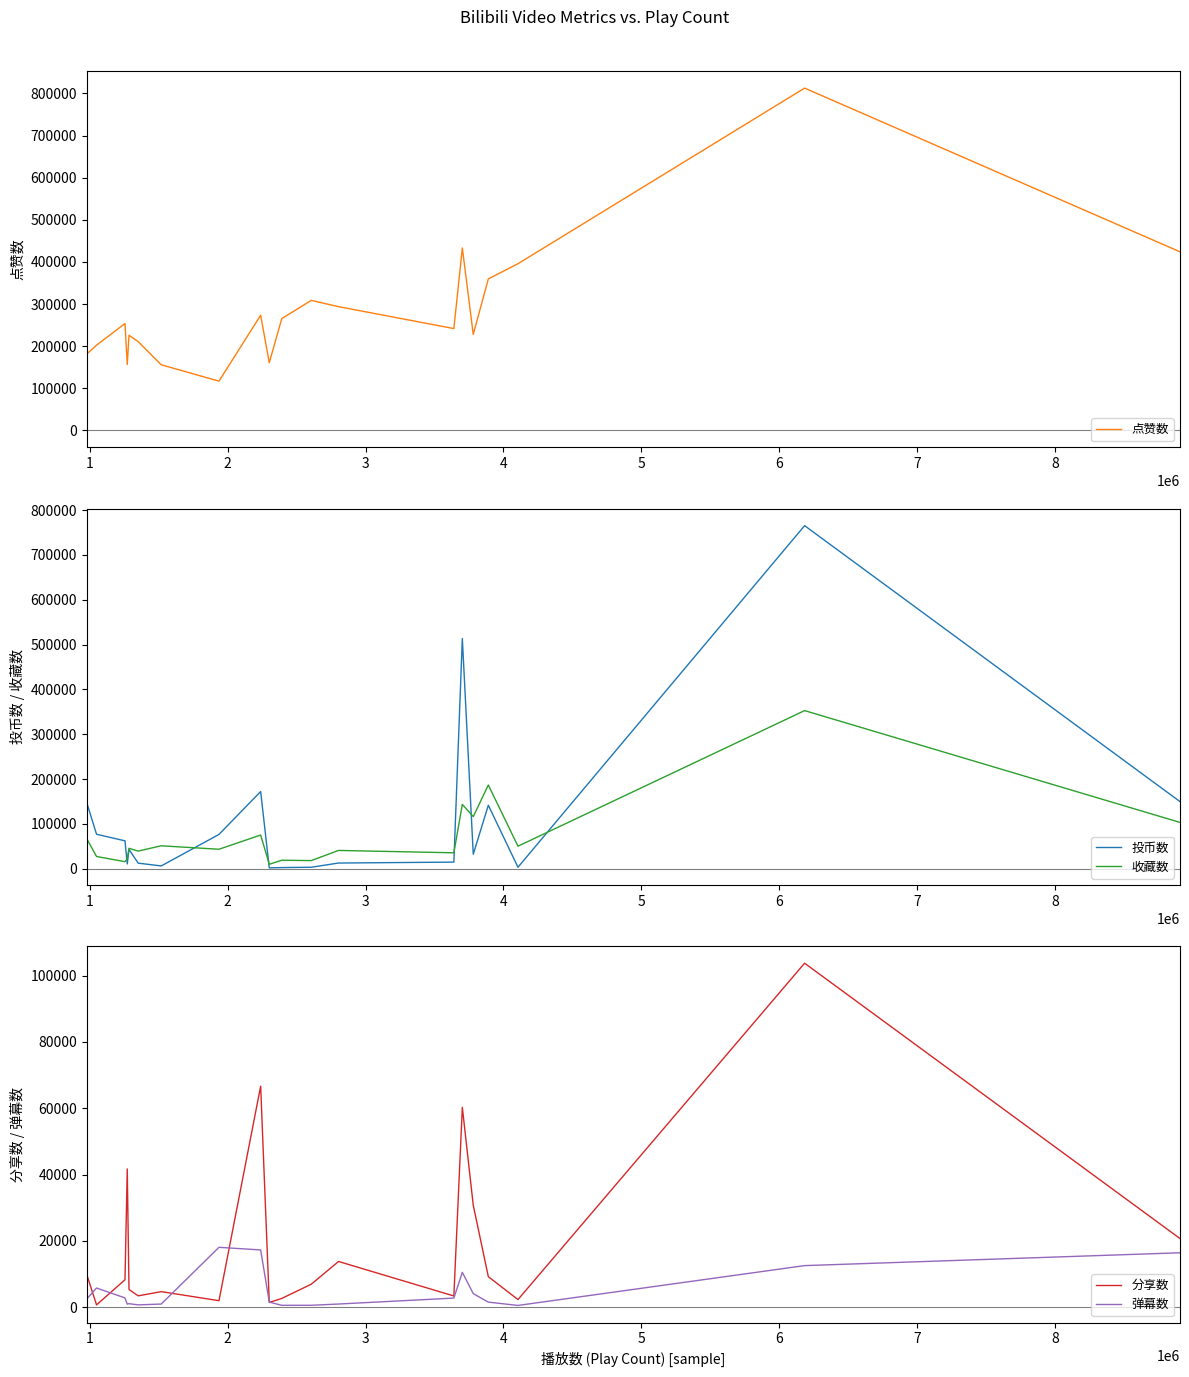

What is the value of the 弹幕数 point at the 4th from the left?

930